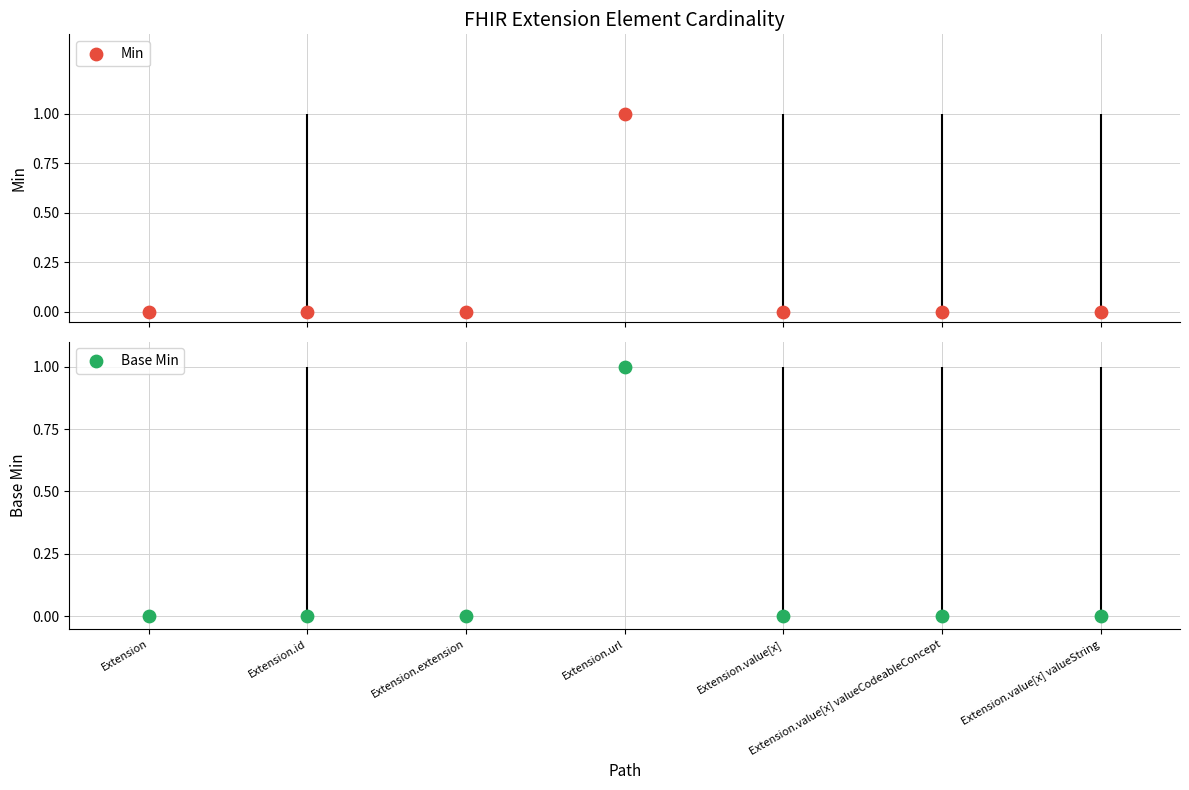

Which series has the largest total across all categories?

Min